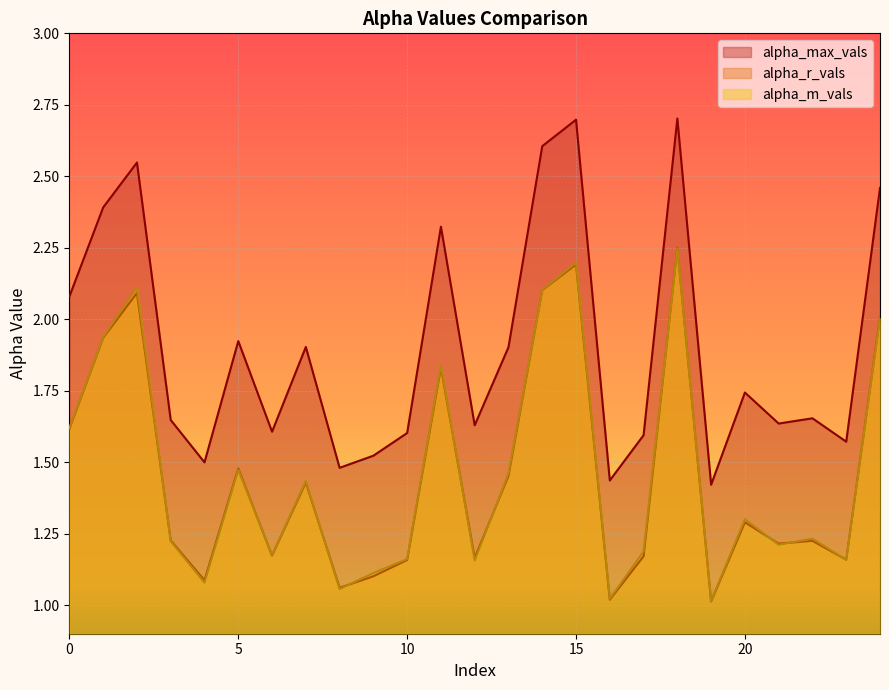

What is the minimum value for alpha_m_vals?

1.0